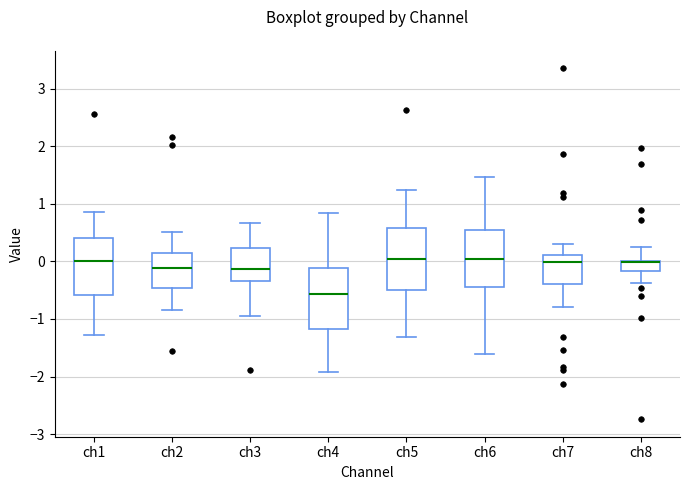

Reading left to right, read every box against the y-axis: the position of its median line, the range the box covers, and the ends of its whiskers. The values are not printed on the chart, so give them approximately, as read against the axis.

ch1: median 0.0, box -0.6 to 0.4, whiskers -1.3 to 0.9
ch2: median -0.1, box -0.5 to 0.1, whiskers -0.8 to 0.5
ch3: median -0.1, box -0.3 to 0.2, whiskers -1.0 to 0.7
ch4: median -0.6, box -1.2 to -0.1, whiskers -1.9 to 0.8
ch5: median 0.0, box -0.5 to 0.6, whiskers -1.3 to 1.3
ch6: median 0.0, box -0.4 to 0.5, whiskers -1.6 to 1.5
ch7: median 0.0, box -0.4 to 0.1, whiskers -0.8 to 0.3
ch8: median 0.0 (drawn on the box's upper edge), box -0.2 to 0.0, whiskers -0.4 to 0.2